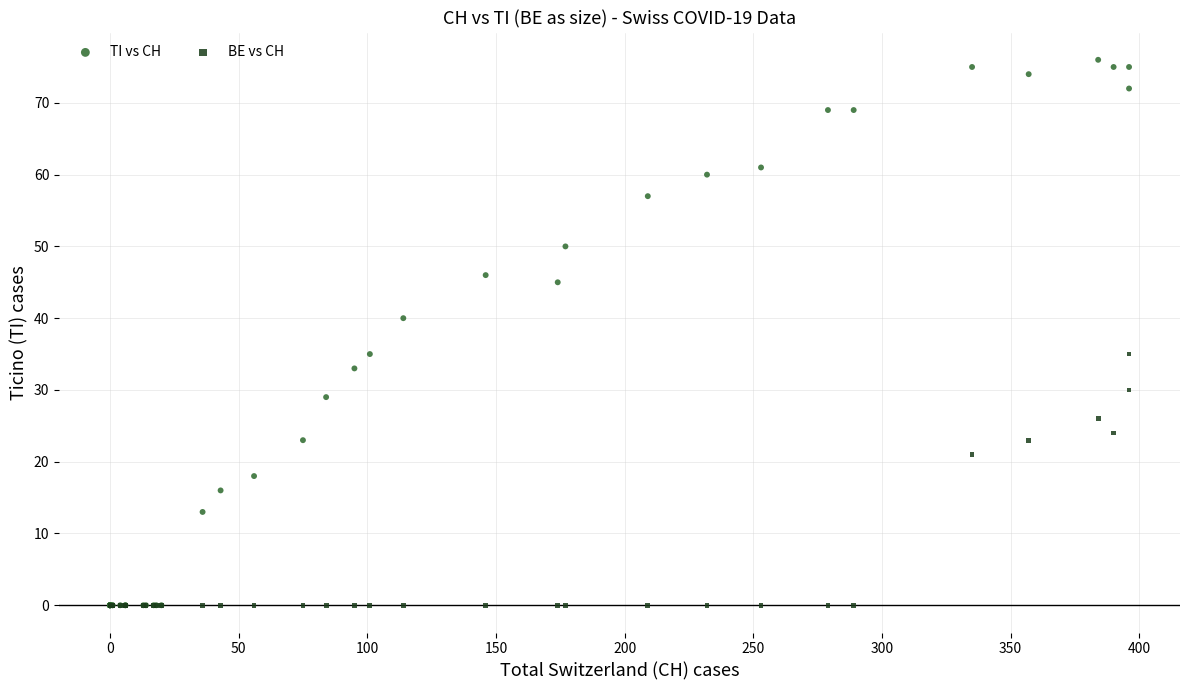

Which series reaches the maximum Y coordinate?

TI vs CH